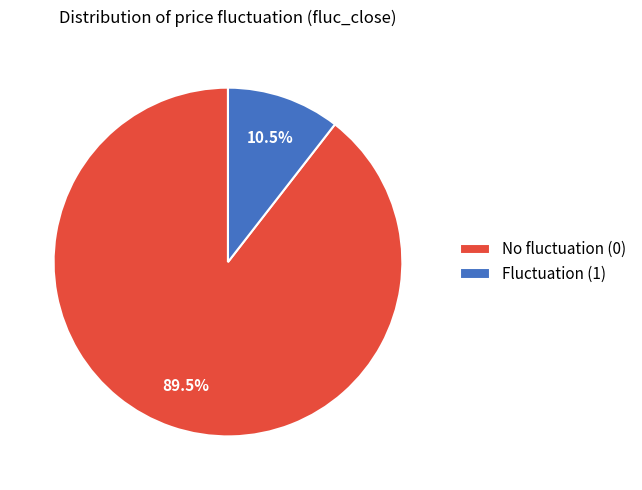

Does any single category account for the majority?

Yes